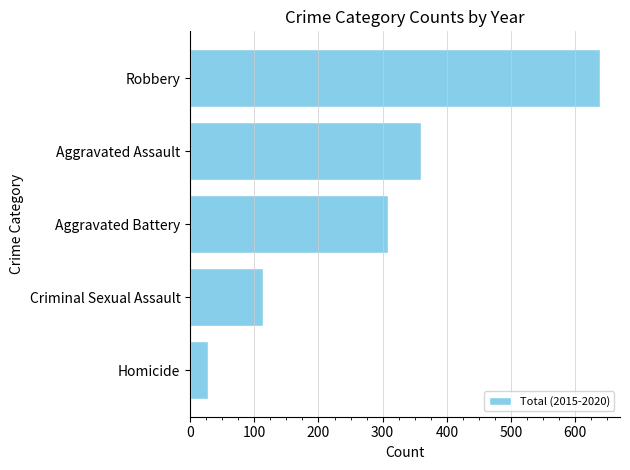

Reading bottom to top, transcribe all the data shown in this chart.

Homicide=28	Criminal Sexual Assault=113	Aggravated Battery=309	Aggravated Assault=360	Robbery=638